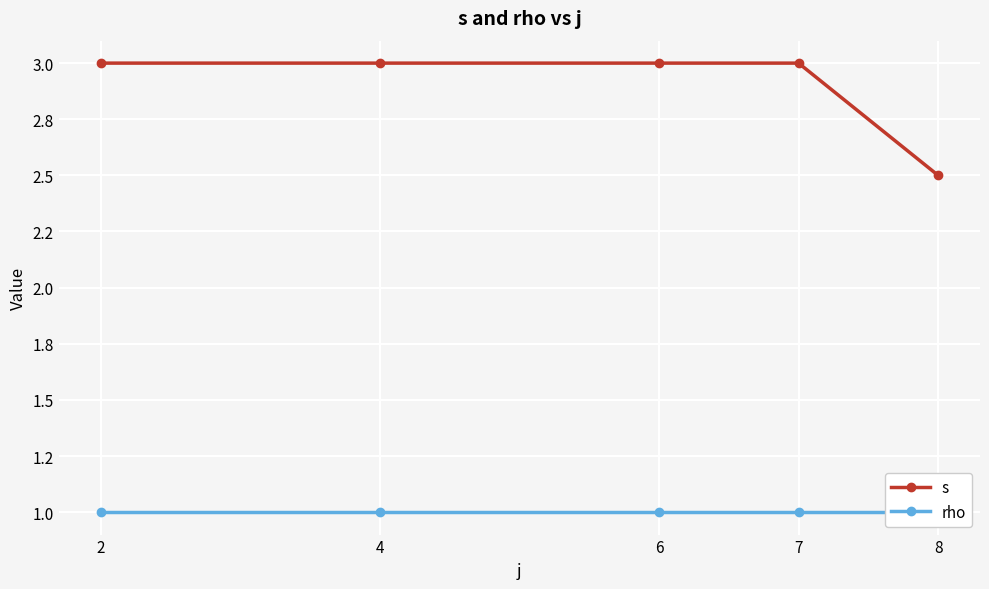

Rank the categories by rho value from highest to lowest.

2, 4, 6, 7, 8